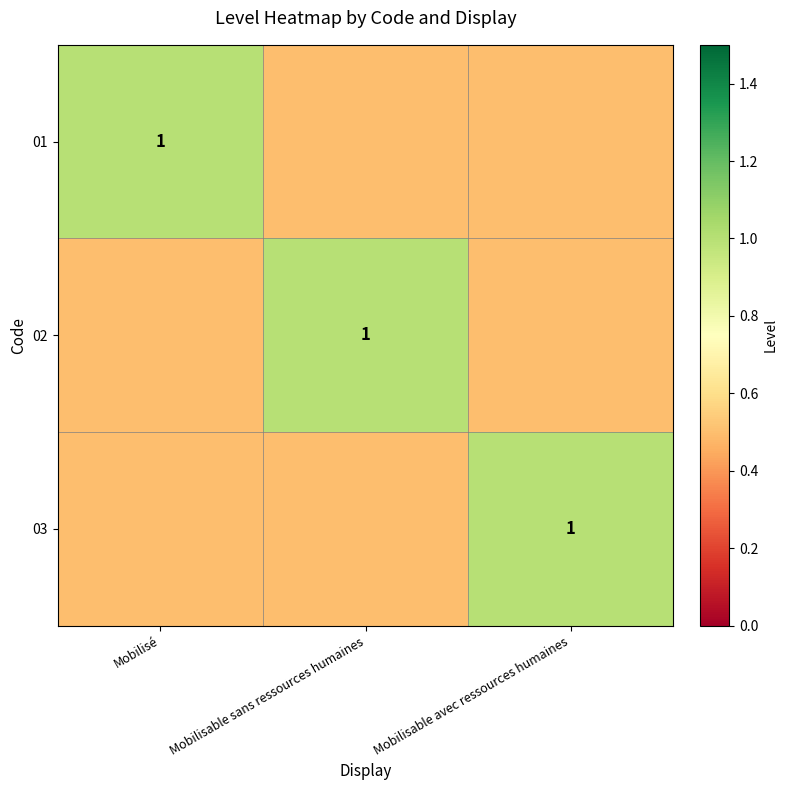

The 03 series shows 0.3 at Mobilisable avec ressources humaines. True or false?

False